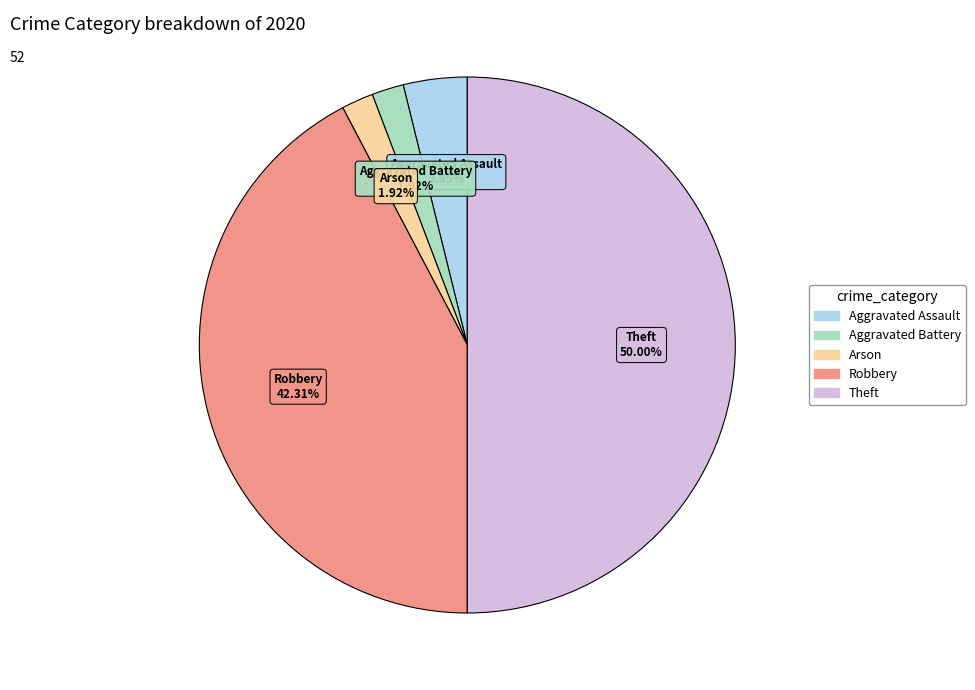

True or false: Robbery accounts for 42% of the total.

True